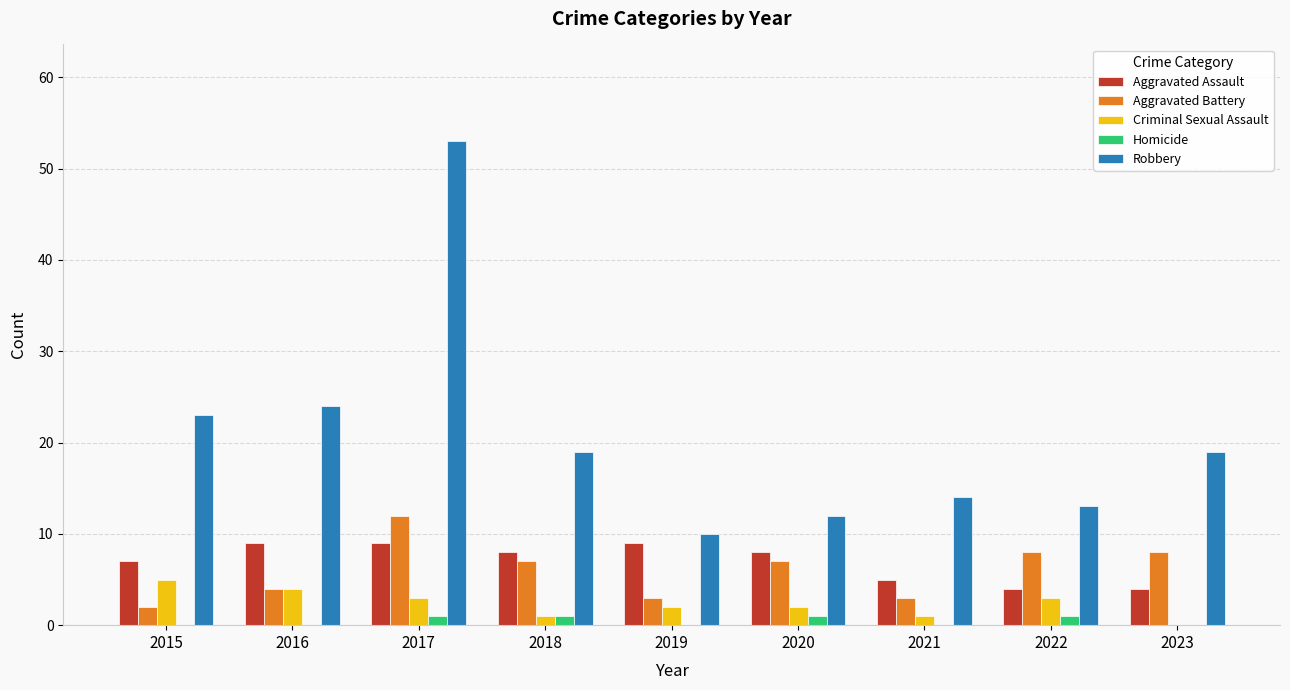

At which category is the sum across all series the highest?

2017